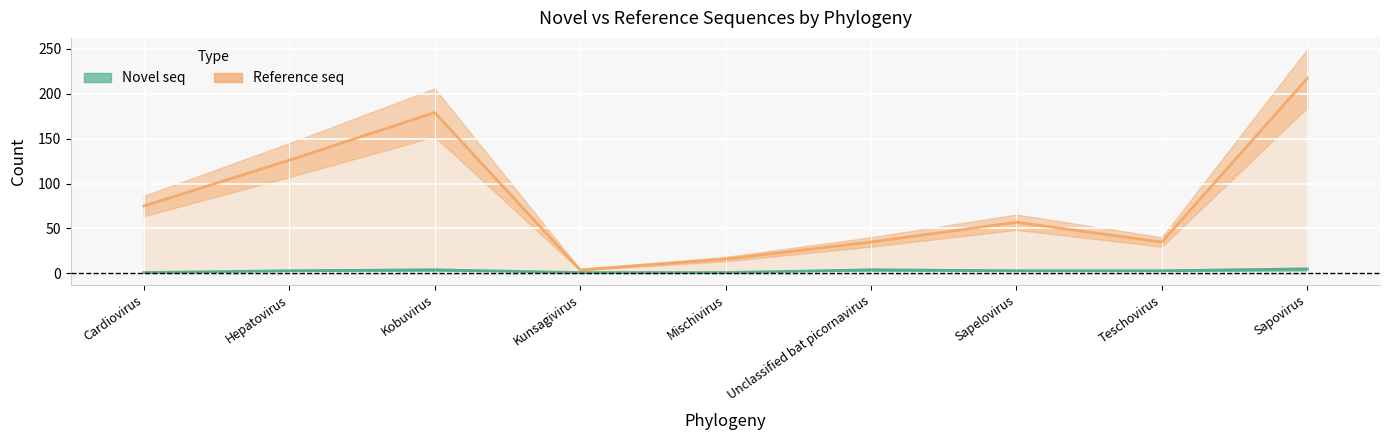

At which category is the sum across all series the highest?

Sapovirus